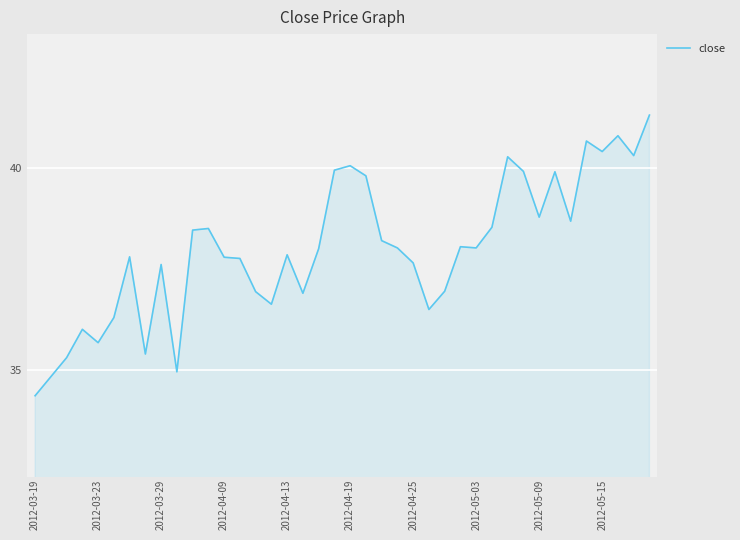

What is the greatest value displayed?

41.3